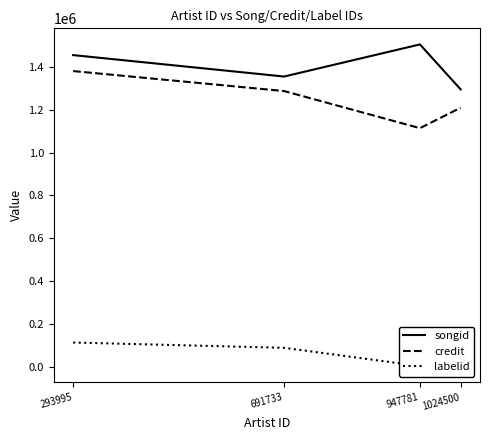

What is the difference between the second highest and second lowest values in the labelid series?

21503